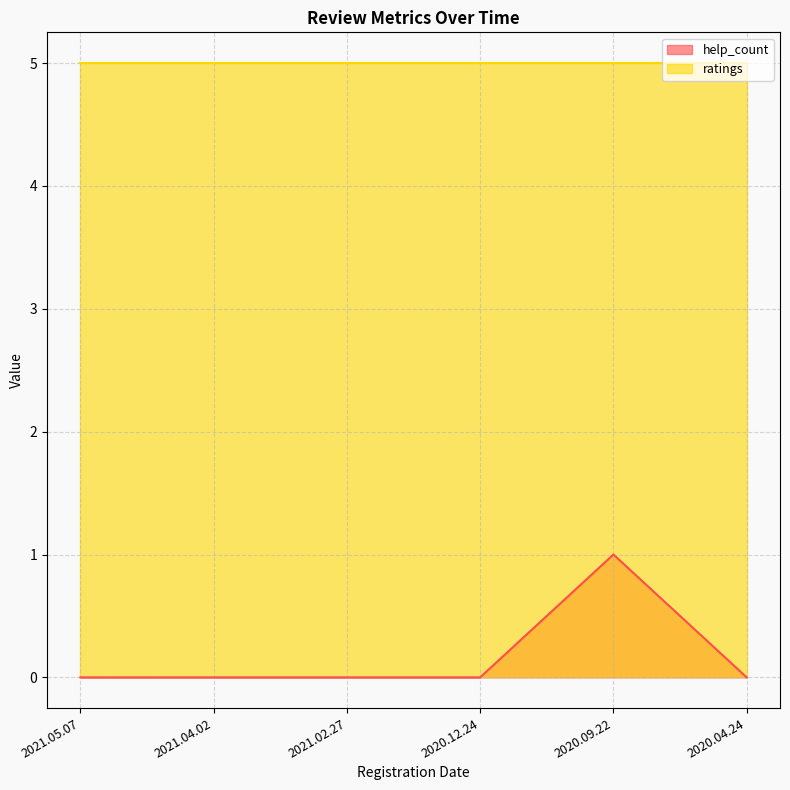

The chart shows a value of 0 at 2021.02.27. True or false?

True